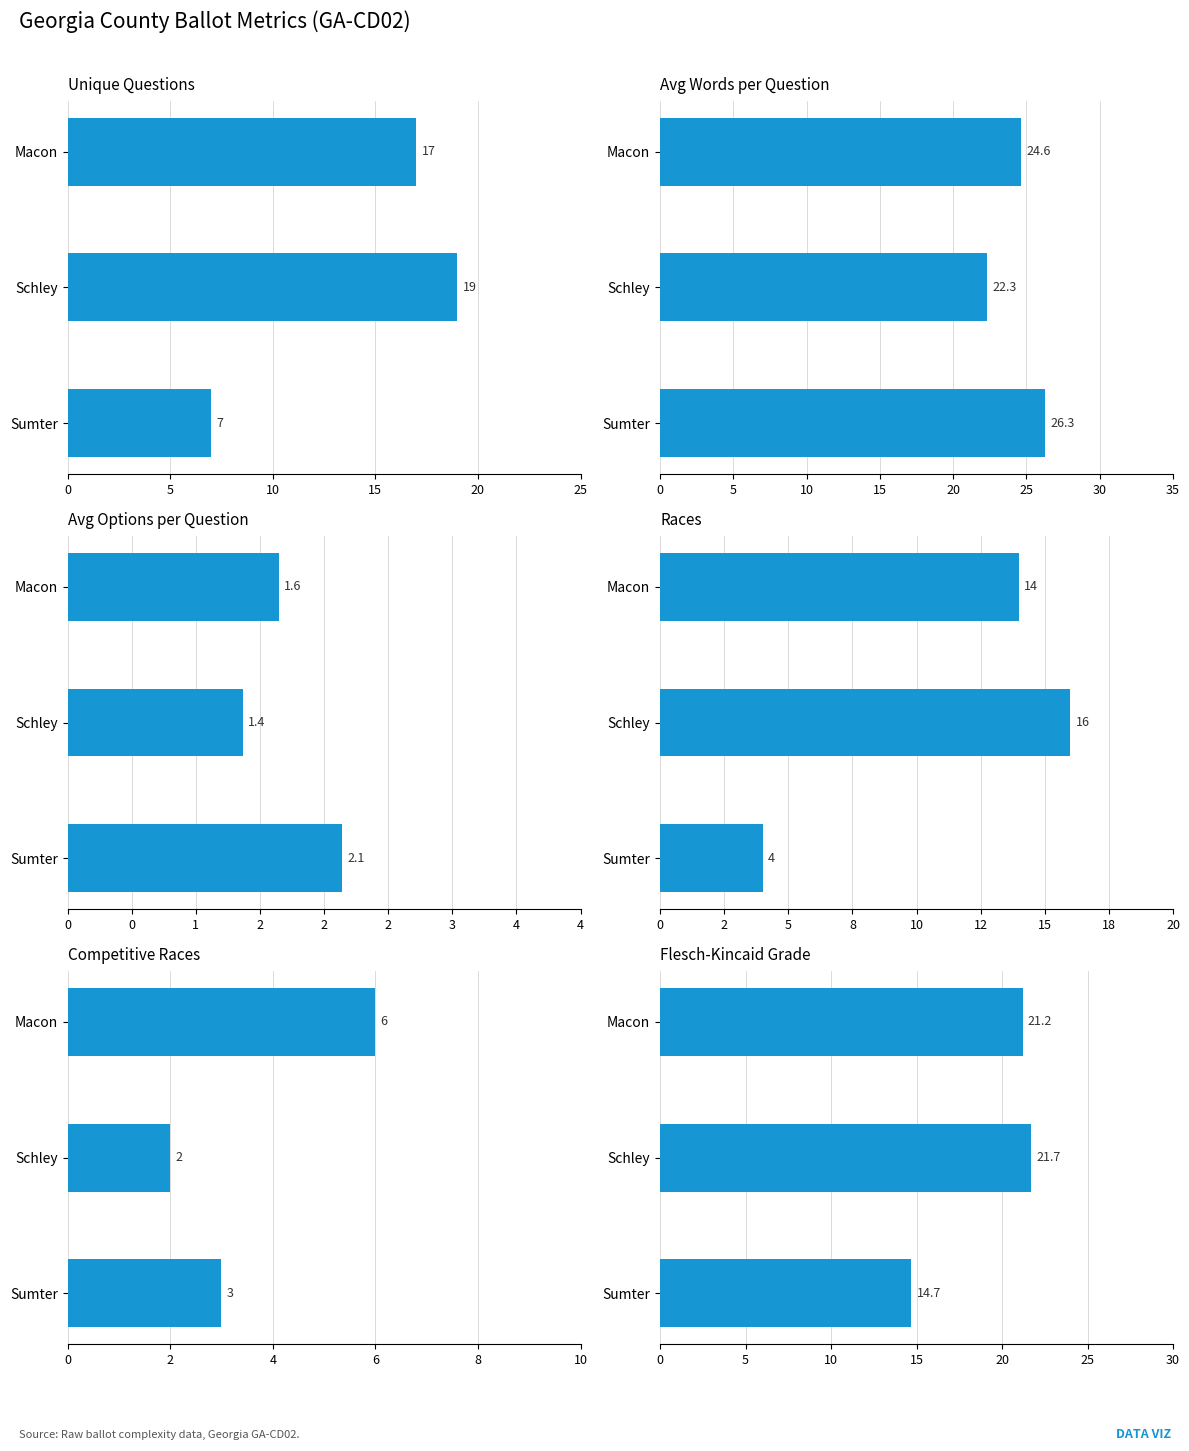

True or false: avg_words_per_question has a value of 29.3 at Schley.

False